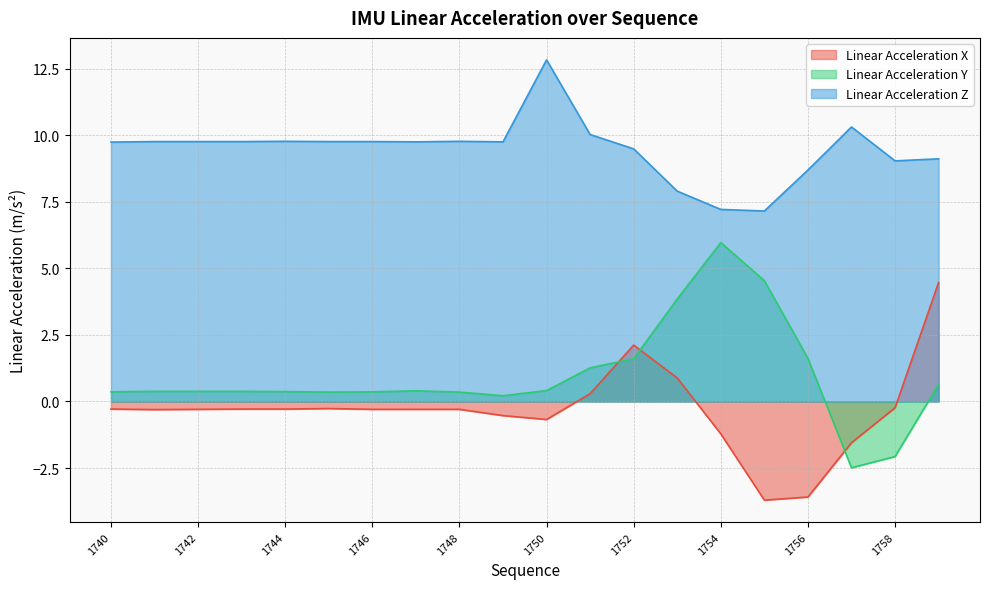

What are all the series names shown in the legend?

Linear Acceleration X, Linear Acceleration Y, Linear Acceleration Z